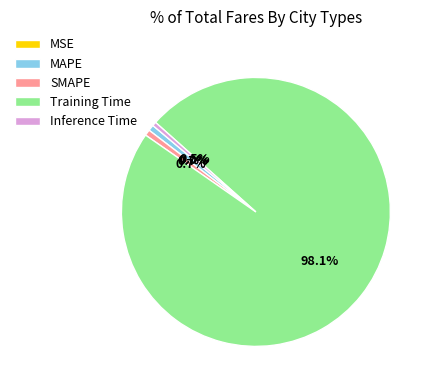

Which has a higher value, Training Time or SMAPE?

Training Time